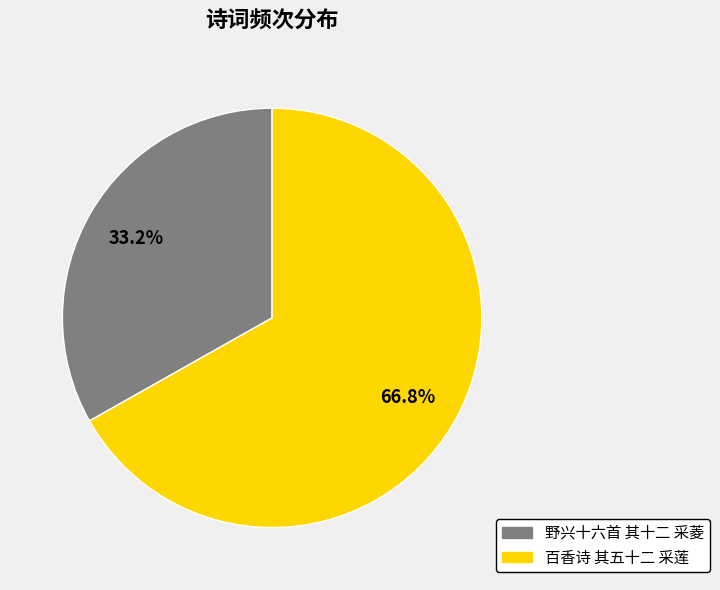

True or false: 百香诗 其五十二 采莲 accounts for 67% of the total.

True